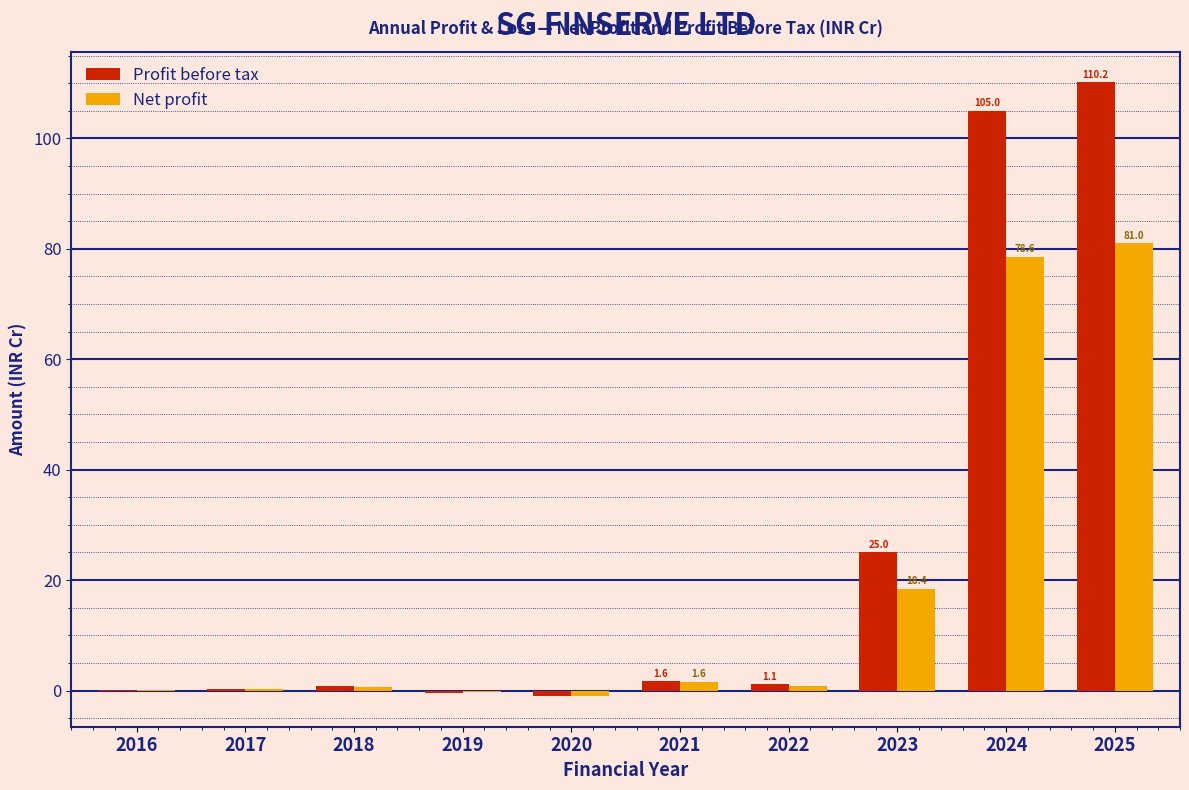

What value does the Profit before tax series have at 2024?

105.0